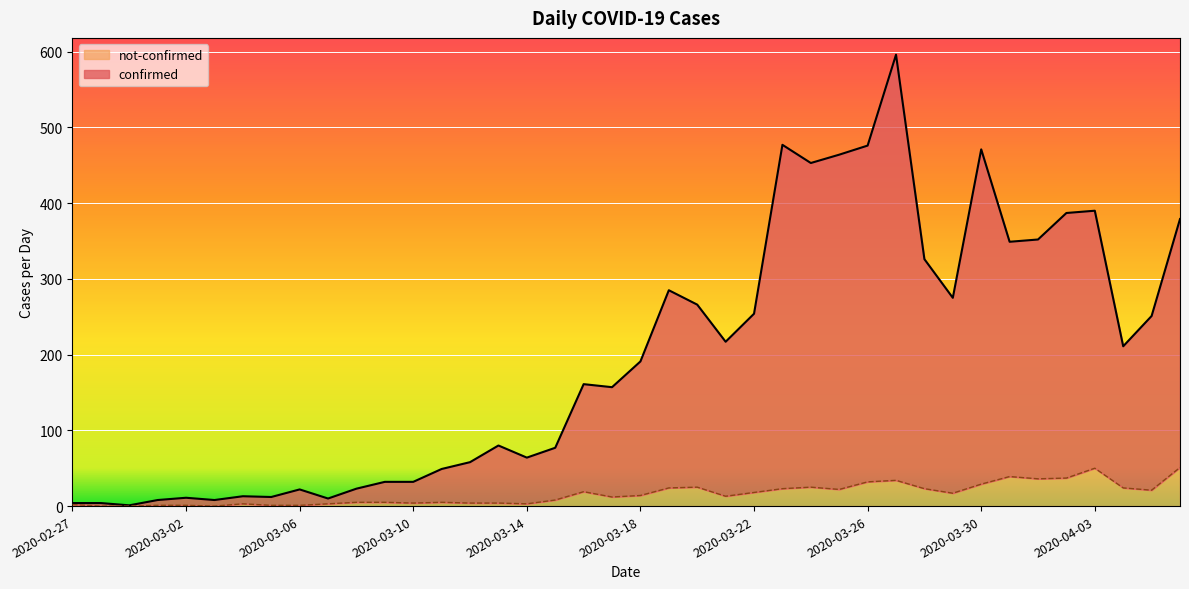

Between 2020-04-01 and 2020-04-02, which series saw the biggest shift?

confirmed